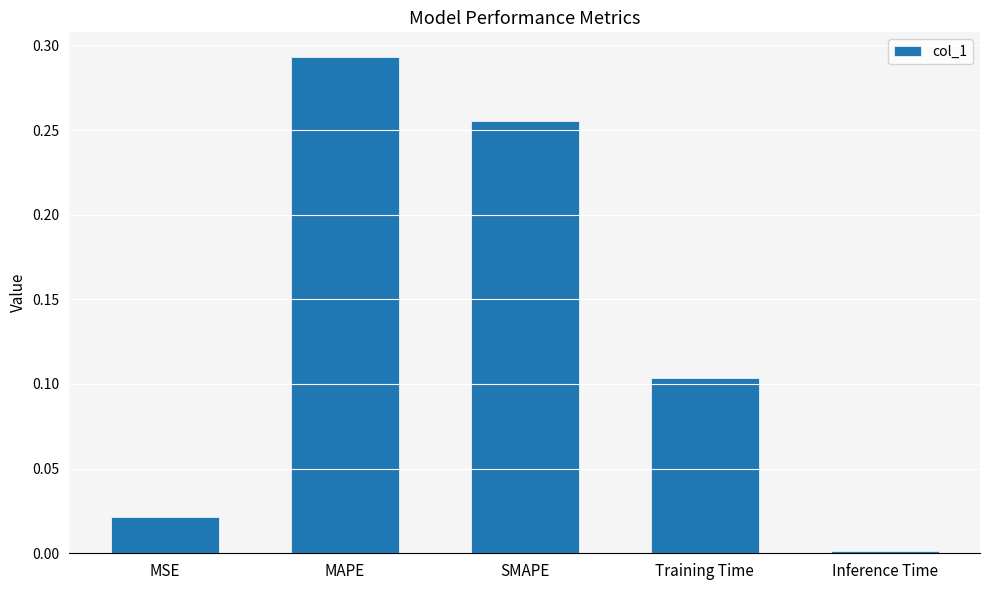

What is the label of the 1st bar from the right?

Inference Time